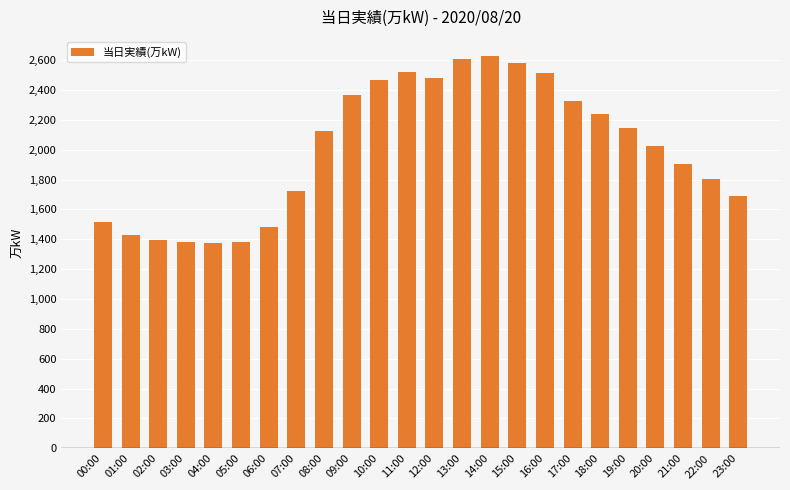

Are the bars horizontal?

No